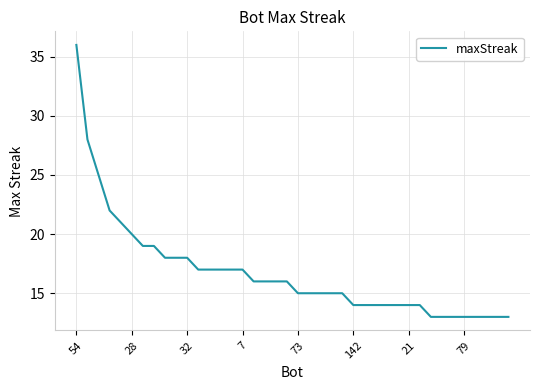

What is the smallest value displayed?

13